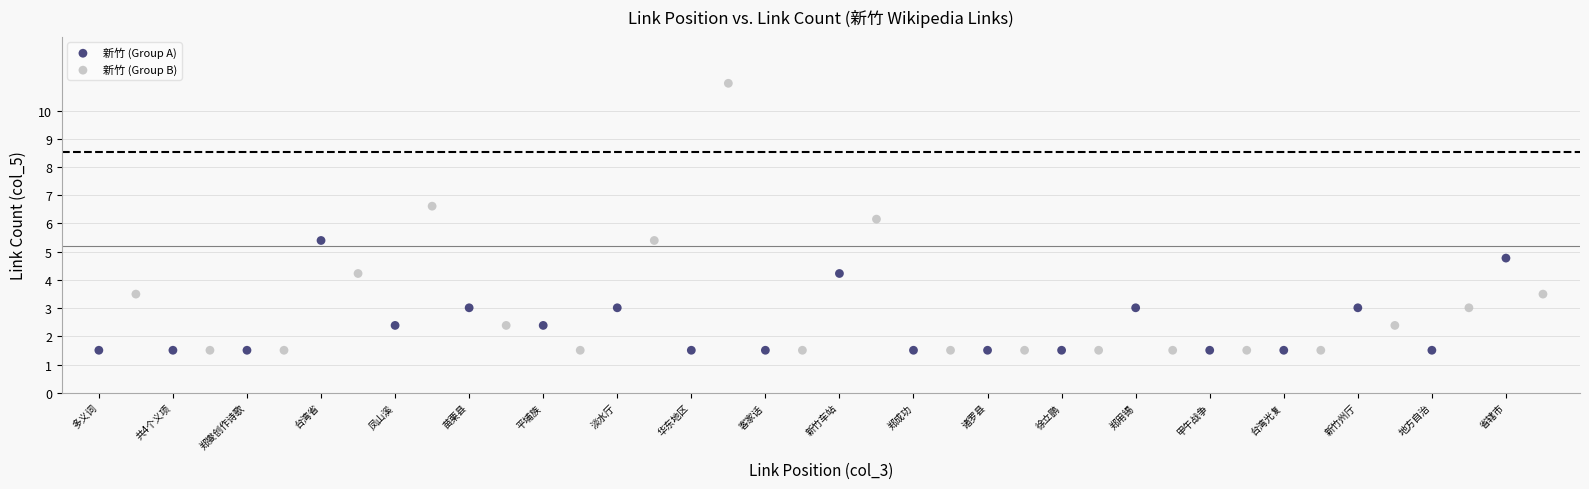

Which series has the largest Y range (max minus min)?

新竹 (Group B)